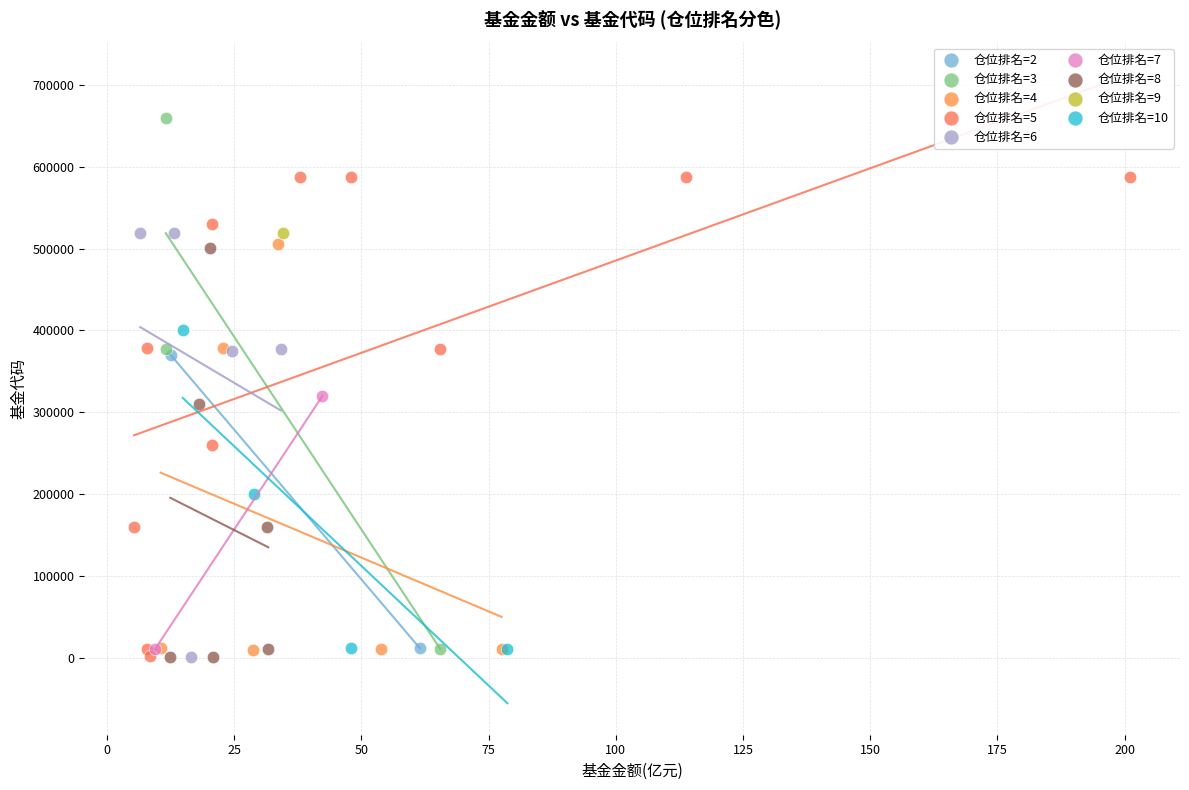

What are all the series names shown in the legend?

仓位排名=2, 仓位排名=3, 仓位排名=4, 仓位排名=5, 仓位排名=6, 仓位排名=7, 仓位排名=8, 仓位排名=9, 仓位排名=10